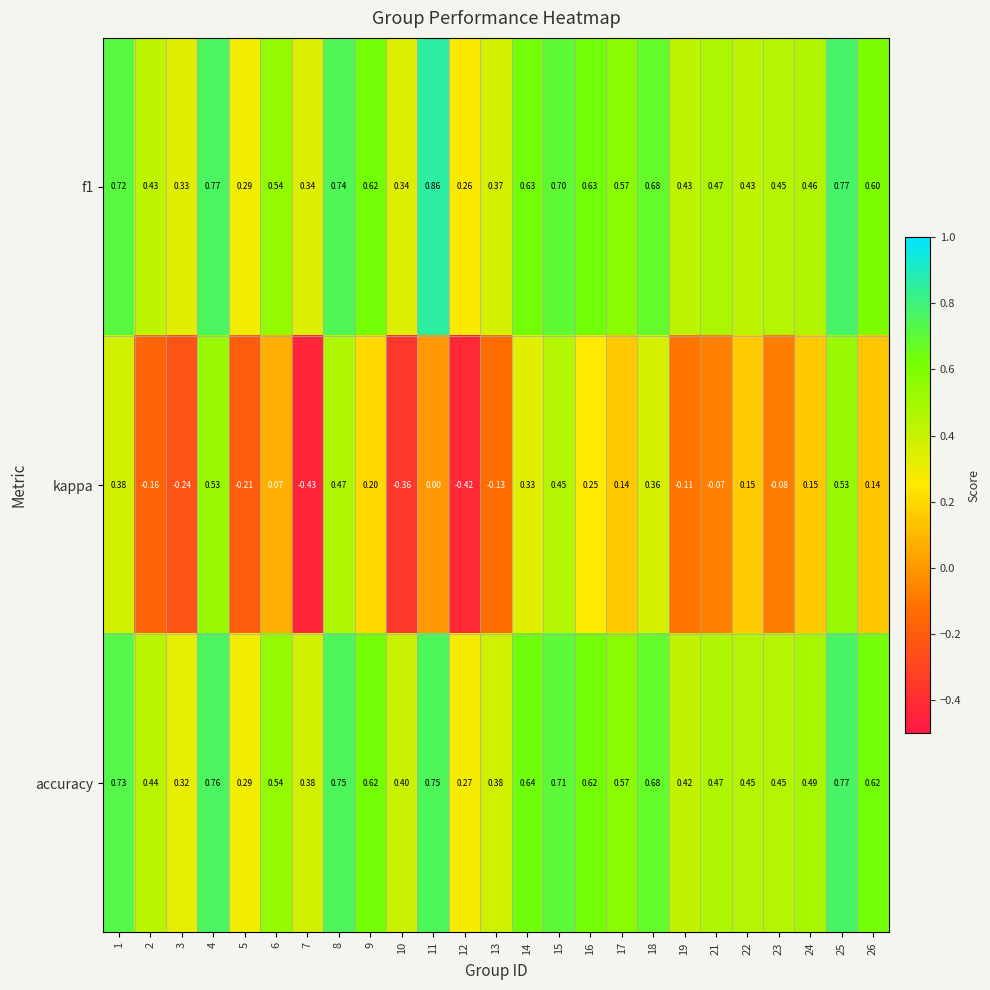

Which series has the largest total across all categories?

accuracy